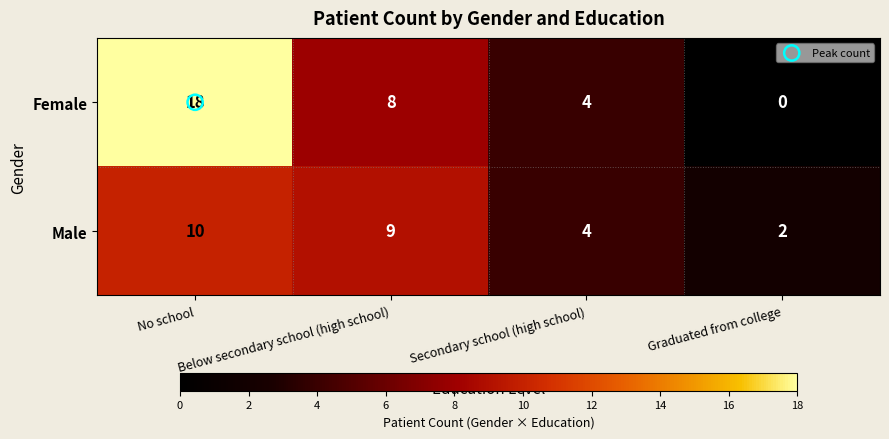

What is the total value across all series at Secondary school (high school)?

8